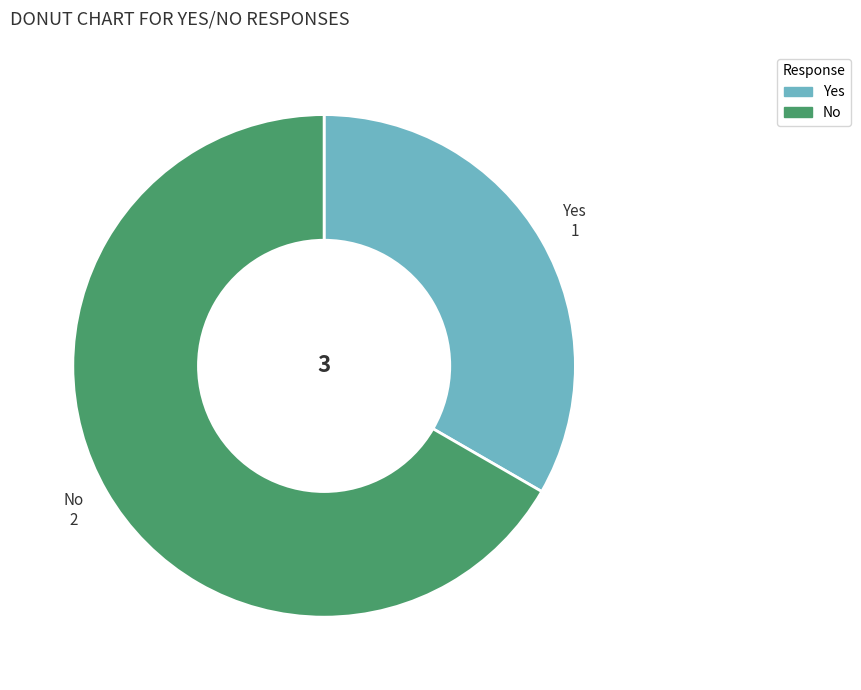

Approximately how many times larger is the value at No compared to Yes?

2.0